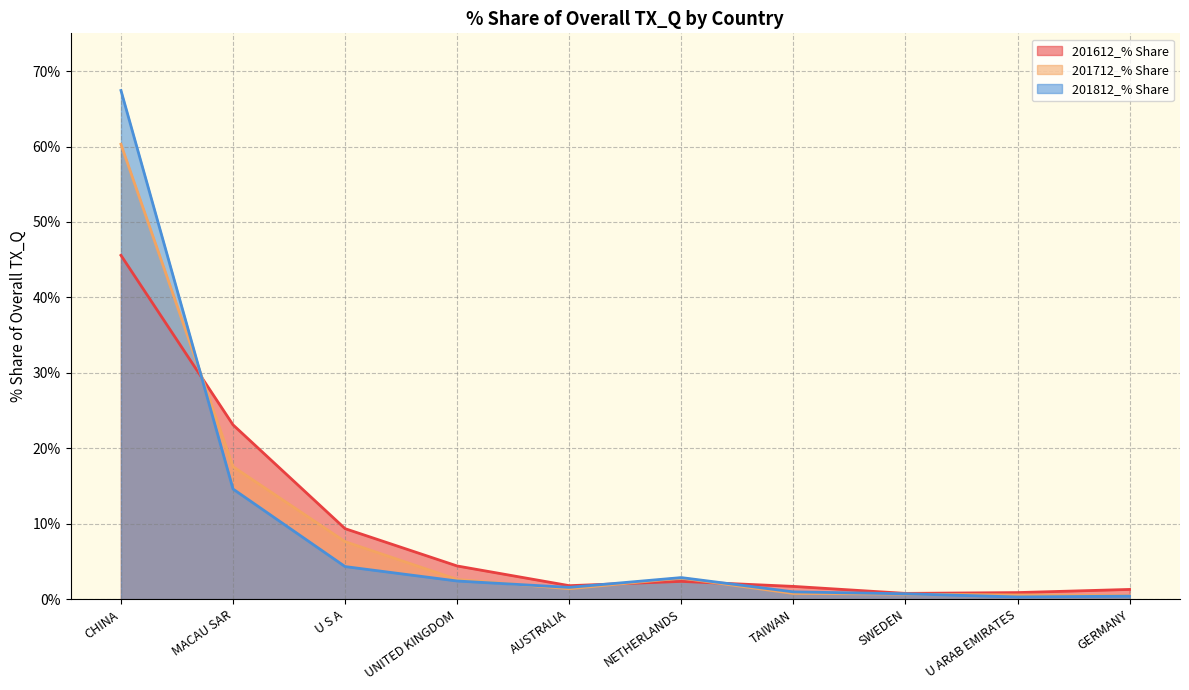

List the series in order of their peak value, lowest first.

201612_% Share, 201712_% Share, 201812_% Share